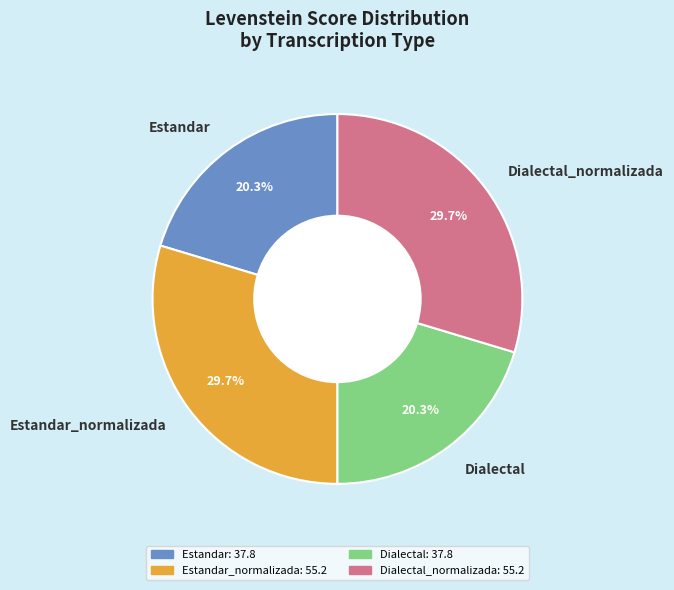

Combined, do Dialectal_normalizada and Estandar_normalizada account for over 50%?

Yes